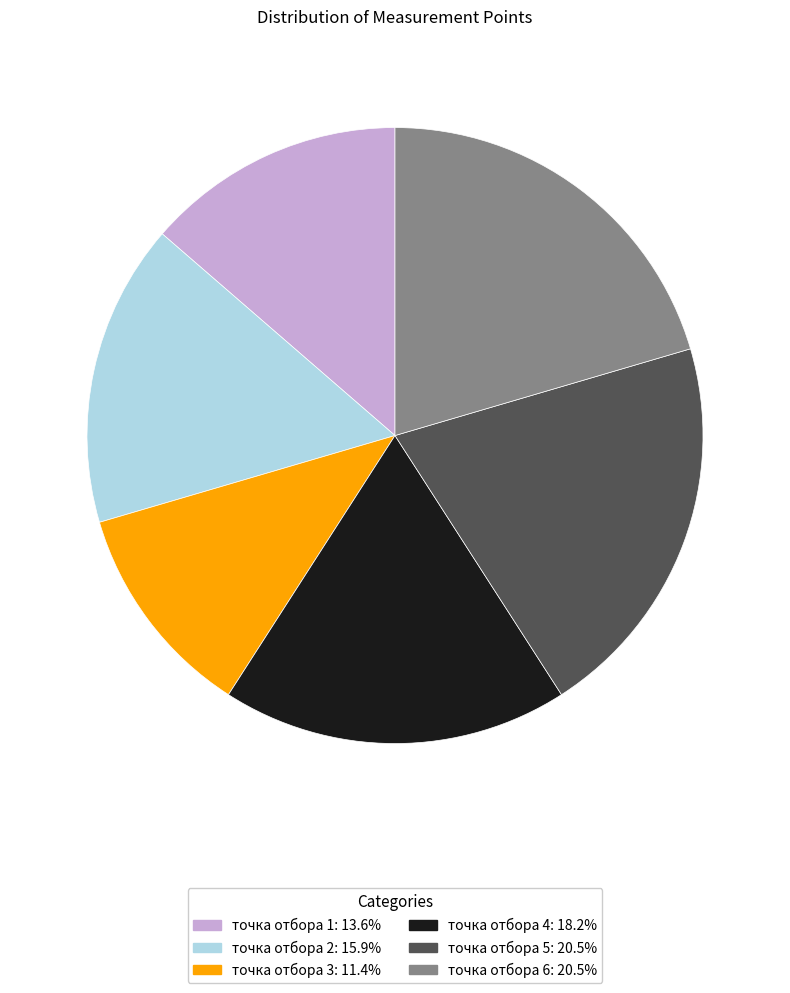

Combined, do точка отбора 5: 20.5% and точка отбора 4: 18.2% account for over 50%?

No